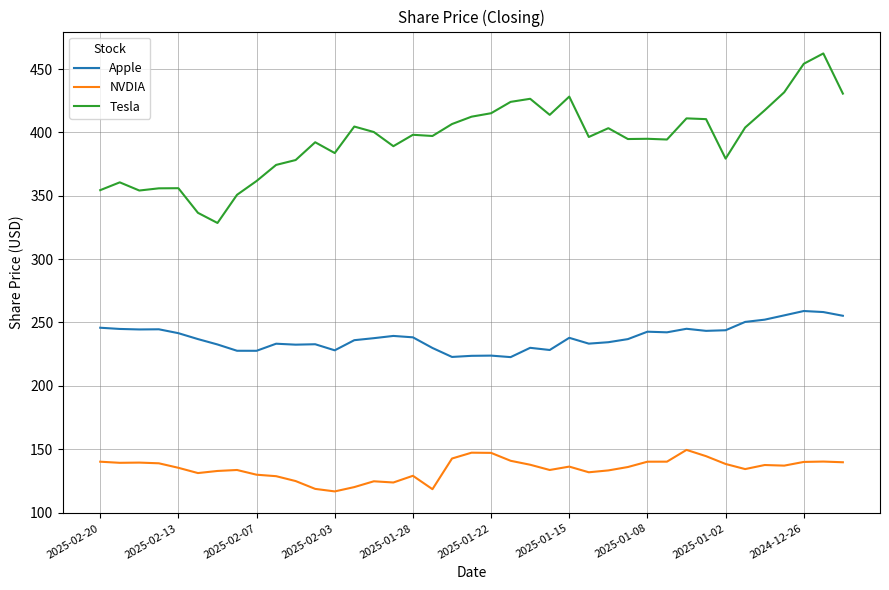

At how many categories does at least one series exceed 170?

39